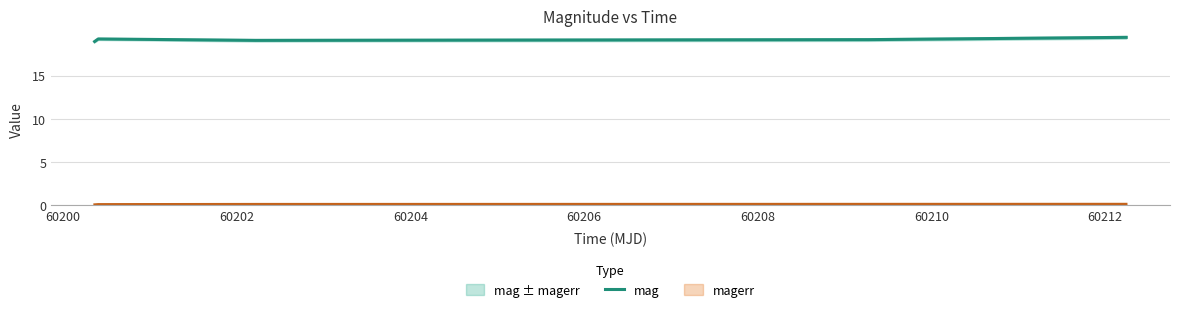

Where is the first local maximum?

60200